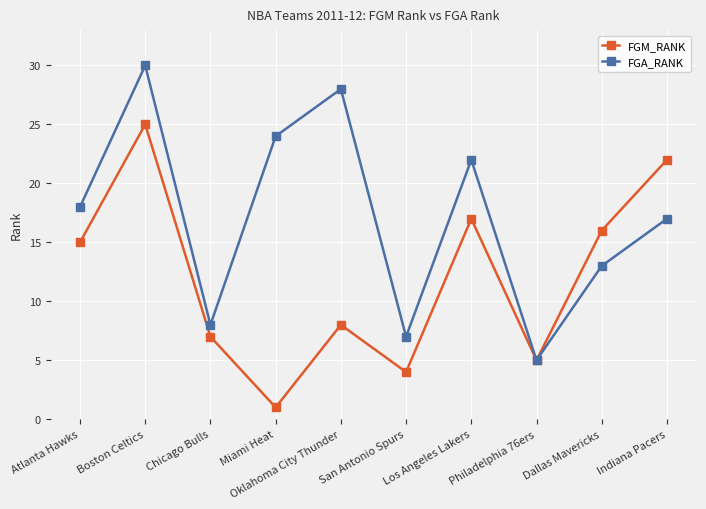

Which label corresponds to the smallest value in the chart?

Miami Heat